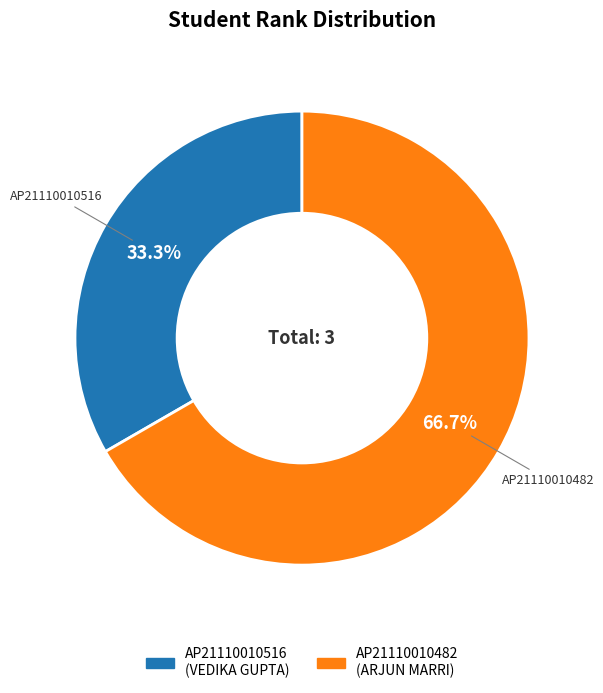

Rank the categories by value from highest to lowest.

AP21110010482, AP21110010516